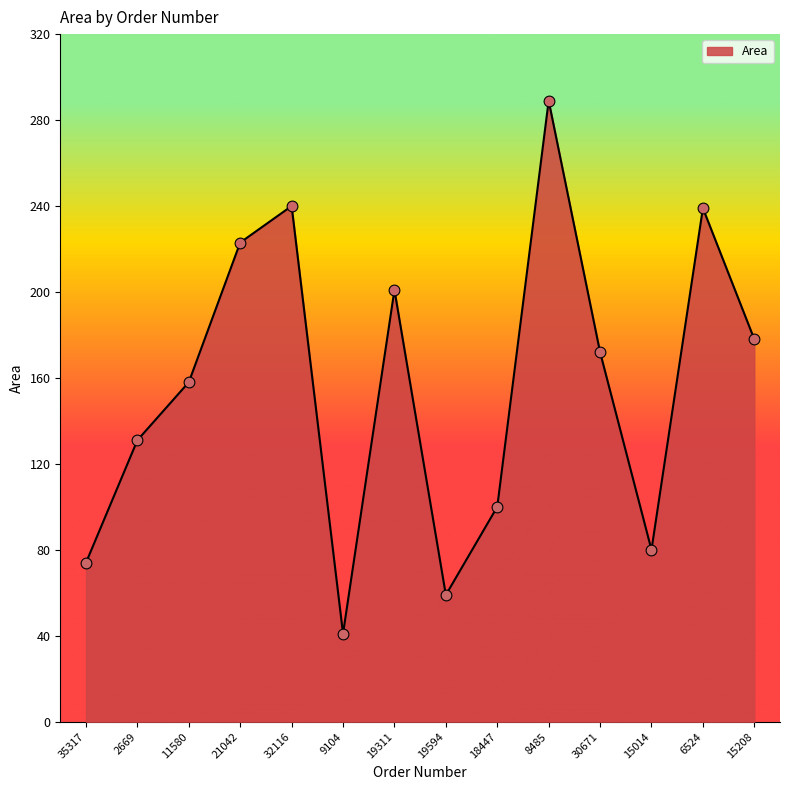

What is the change in value from 11580 to 30671?

+14